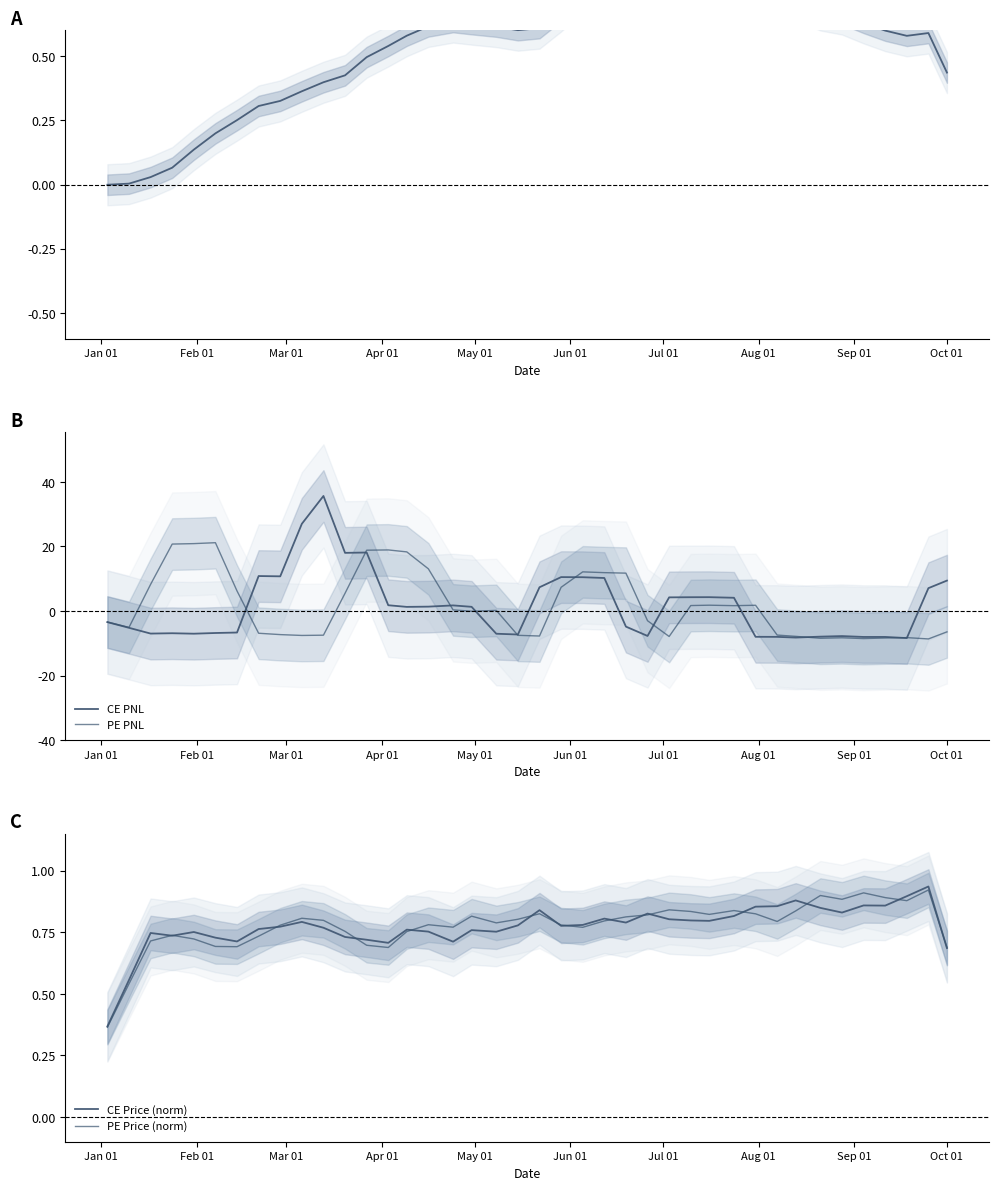

Where do PE PNL and PE Price (norm) first cross each other?

Feb 01 and Mar 01